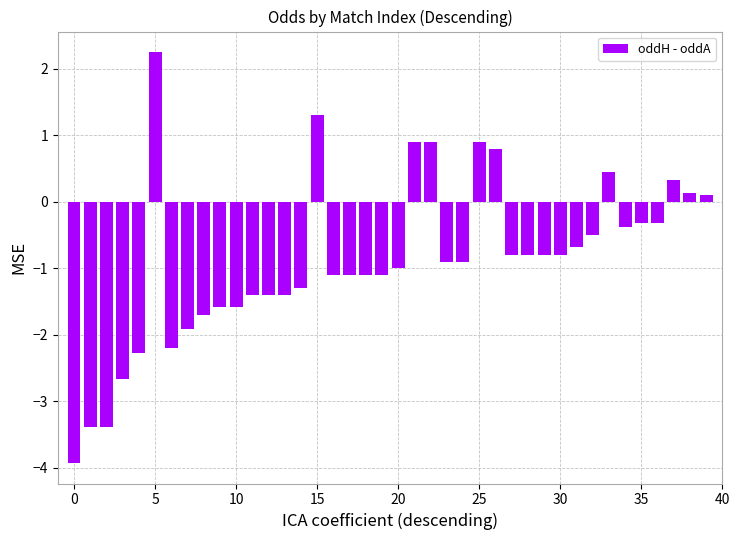

What is the difference between the maximum and second lowest values?

5.6